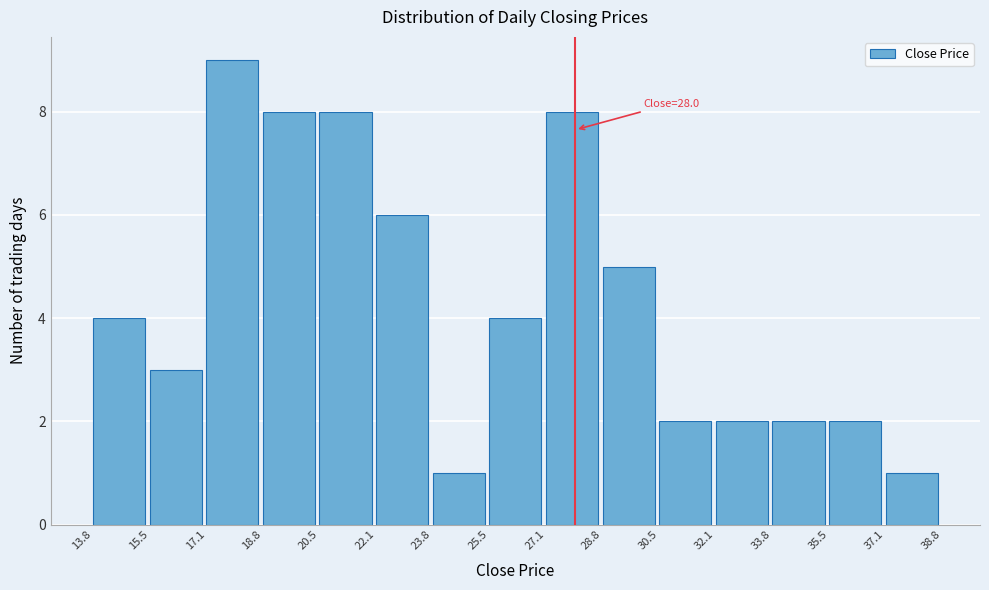

Over which range of the x-axis is the bar tallest?

17.1 to 18.8